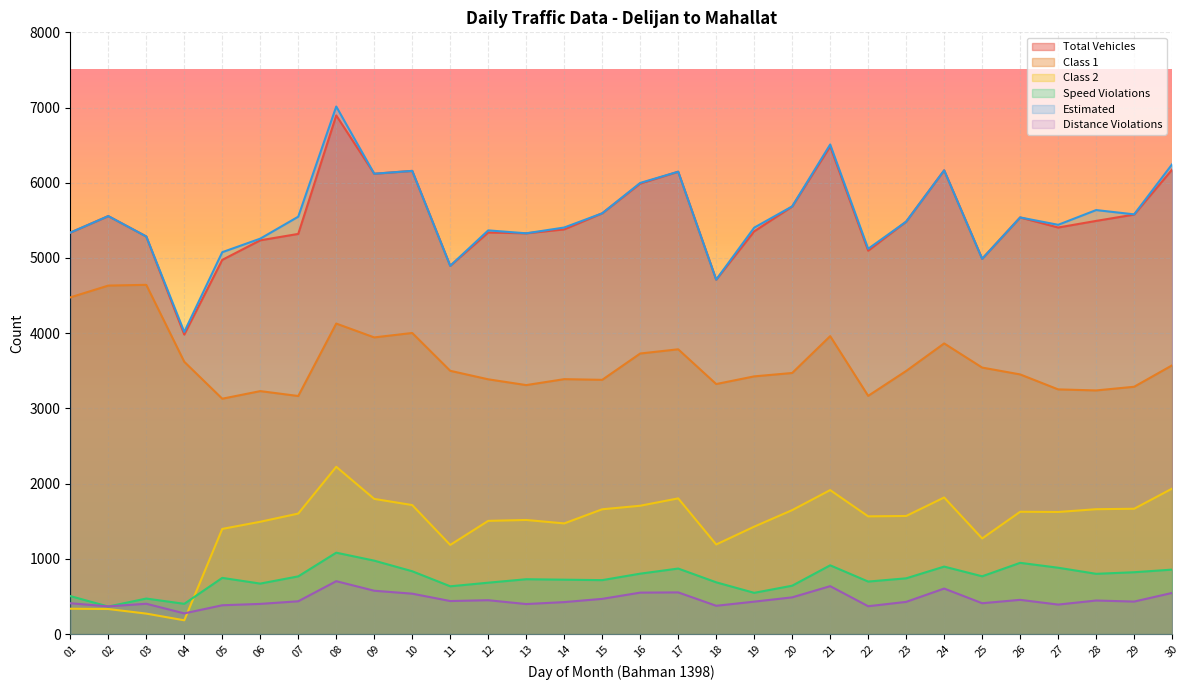

Reading left to right, what are all the values shown in this chart?

Total Vehicles: 5337	5557	5286	3982	4975	5235	5320	6895	6120	6158	4896	5339	5328	5380	5594	5989	6147	4712	5354	5684	6483	5097	5483	6165	4989	5539	5405	5493	5577	6175
Class 1: 4476	4633	4643	3620	3129	3230	3165	4128	3944	4003	3500	3387	3310	3389	3380	3730	3786	3324	3426	3471	3961	3167	3498	3864	3543	3452	3253	3239	3288	3573
Class 2: 337	333	272	183	1398	1493	1602	2224	1797	1715	1185	1505	1517	1471	1659	1706	1804	1191	1428	1648	1914	1565	1570	1816	1271	1626	1623	1660	1666	1934
Speed Violations: 505	366	472	402	747	671	767	1082	976	835	635	683	729	723	717	803	871	688	548	643	914	698	741	897	768	947	882	801	822	857
Estimated: 5337	5557	5286	4017	5077	5257	5549	7014	6120	6158	4896	5367	5328	5405	5594	5998	6147	4712	5403	5686	6509	5122	5483	6165	4989	5539	5441	5637	5580	6246
Distance Violations: 410	368	403	275	383	401	436	703	576	537	439	450	399	425	468	551	554	376	431	488	637	370	428	605	410	455	392	446	432	547